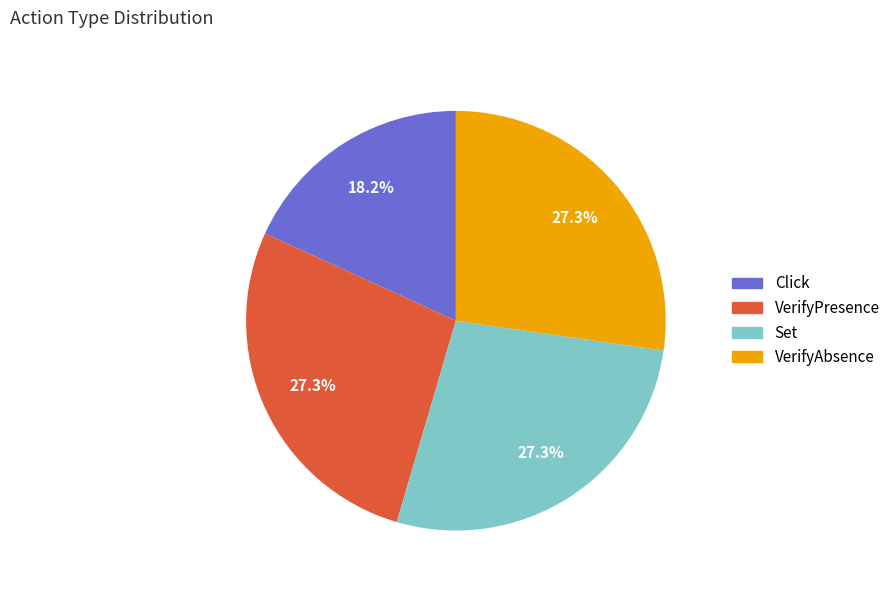

Between Set and Click, which is larger?

Set